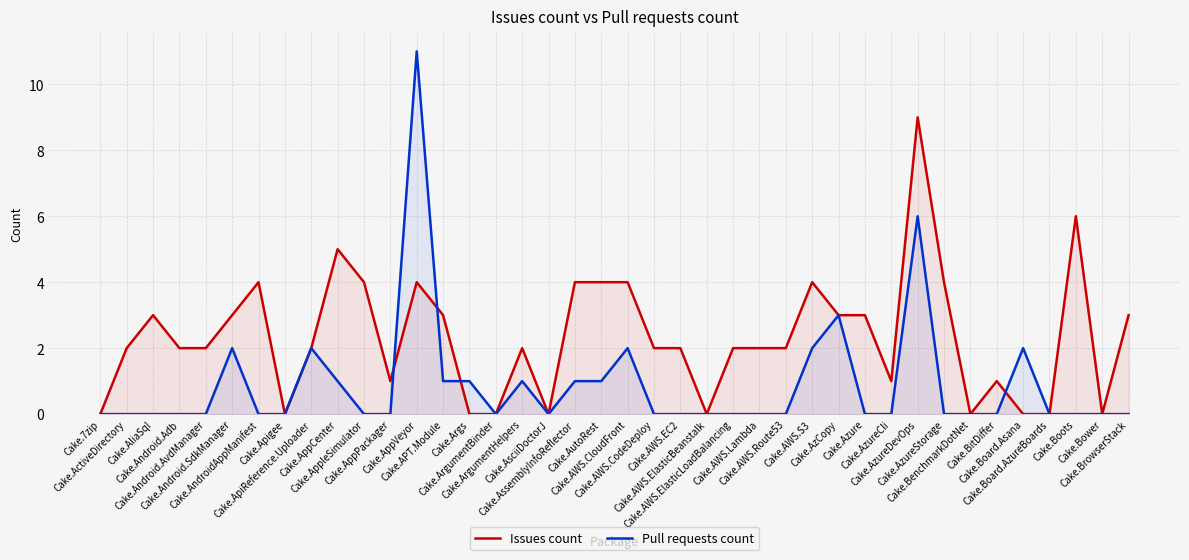

Reading left to right, what are all the values shown in this chart?

Issues count: Cake.7zip=0	Cake.ActiveDirectory=2	Cake.AliaSql=3	Cake.Android.Adb=2	Cake.Android.AvdManager=2	Cake.Android.SdkManager=3	Cake.AndroidAppManifest=4	Cake.Apigee=0	Cake.ApiReference.Uploader=2	Cake.AppCenter=5	Cake.AppleSimulator=4	Cake.AppPackager=1	Cake.AppVeyor=4	Cake.APT.Module=3	Cake.Args=0	Cake.ArgumentBinder=0	Cake.ArgumentHelpers=2	Cake.AsciiDoctorJ=0	Cake.AssemblyInfoReflector=4	Cake.AutoRest=4	Cake.AWS.CloudFront=4	Cake.AWS.CodeDeploy=2	Cake.AWS.EC2=2	Cake.AWS.ElasticBeanstalk=0	Cake.AWS.ElasticLoadBalancing=2	Cake.AWS.Lambda=2	Cake.AWS.Route53=2	Cake.AWS.S3=4	Cake.AzCopy=3	Cake.Azure=3	Cake.AzureCli=1	Cake.AzureDevOps=9	Cake.AzureStorage=4	Cake.BenchmarkDotNet=0	Cake.BitDiffer=1	Cake.Board.Asana=0	Cake.Board.AzureBoards=0	Cake.Boots=6	Cake.Bower=0	Cake.BrowserStack=3
Pull requests count: Cake.7zip=0	Cake.ActiveDirectory=0	Cake.AliaSql=0	Cake.Android.Adb=0	Cake.Android.AvdManager=0	Cake.Android.SdkManager=2	Cake.AndroidAppManifest=0	Cake.Apigee=0	Cake.ApiReference.Uploader=2	Cake.AppCenter=1	Cake.AppleSimulator=0	Cake.AppPackager=0	Cake.AppVeyor=11	Cake.APT.Module=1	Cake.Args=1	Cake.ArgumentBinder=0	Cake.ArgumentHelpers=1	Cake.AsciiDoctorJ=0	Cake.AssemblyInfoReflector=1	Cake.AutoRest=1	Cake.AWS.CloudFront=2	Cake.AWS.CodeDeploy=0	Cake.AWS.EC2=0	Cake.AWS.ElasticBeanstalk=0	Cake.AWS.ElasticLoadBalancing=0	Cake.AWS.Lambda=0	Cake.AWS.Route53=0	Cake.AWS.S3=2	Cake.AzCopy=3	Cake.Azure=0	Cake.AzureCli=0	Cake.AzureDevOps=6	Cake.AzureStorage=0	Cake.BenchmarkDotNet=0	Cake.BitDiffer=0	Cake.Board.Asana=2	Cake.Board.AzureBoards=0	Cake.Boots=0	Cake.Bower=0	Cake.BrowserStack=0